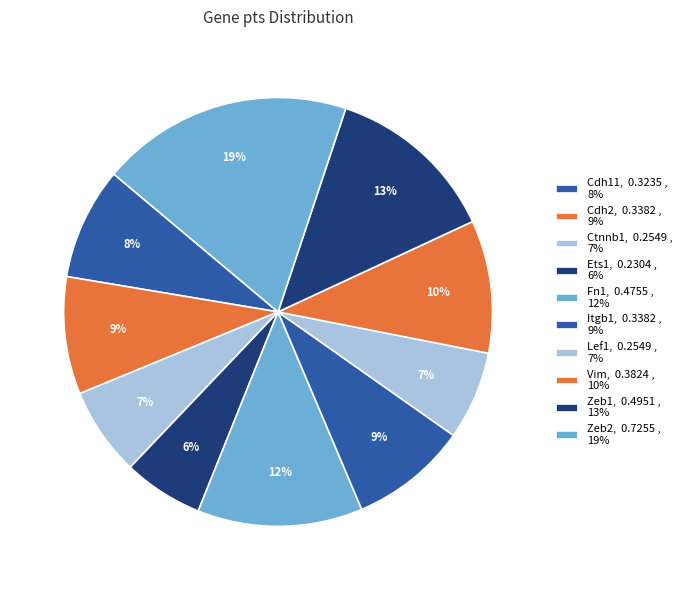

How many slices are in this pie chart?

10